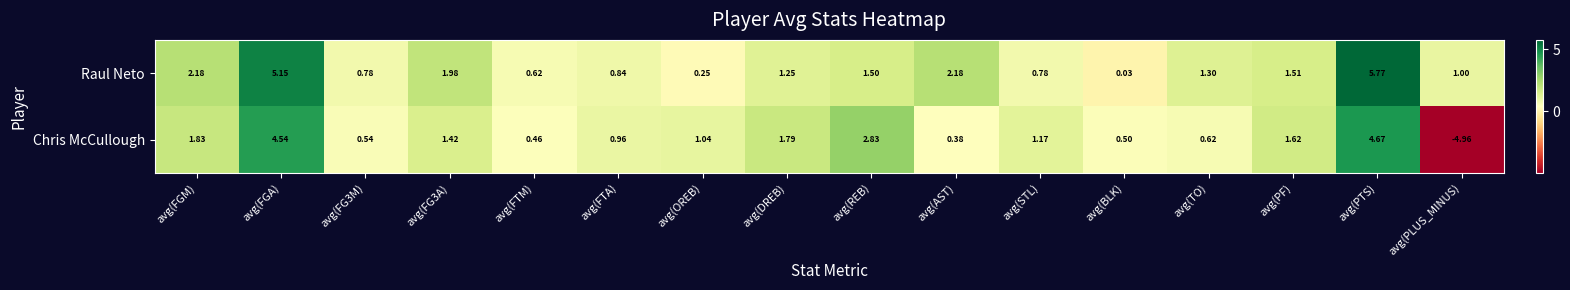

Which series has the largest range (max minus min)?

Chris McCullough